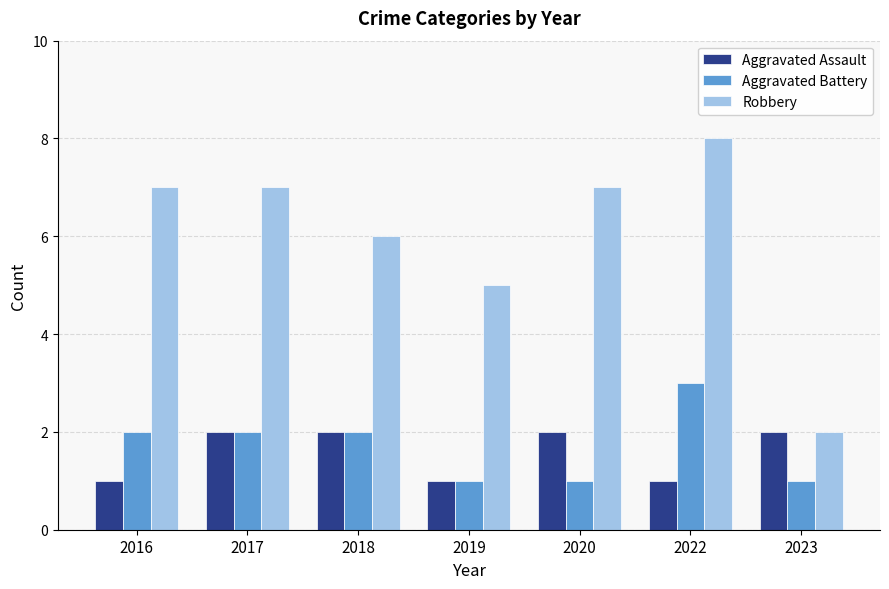

Reading left to right, extract all data points from this chart.

Aggravated Assault: 2016=1	2017=2	2018=2	2019=1	2020=2	2022=1	2023=2
Aggravated Battery: 2016=2	2017=2	2018=2	2019=1	2020=1	2022=3	2023=1
Robbery: 2016=7	2017=7	2018=6	2019=5	2020=7	2022=8	2023=2